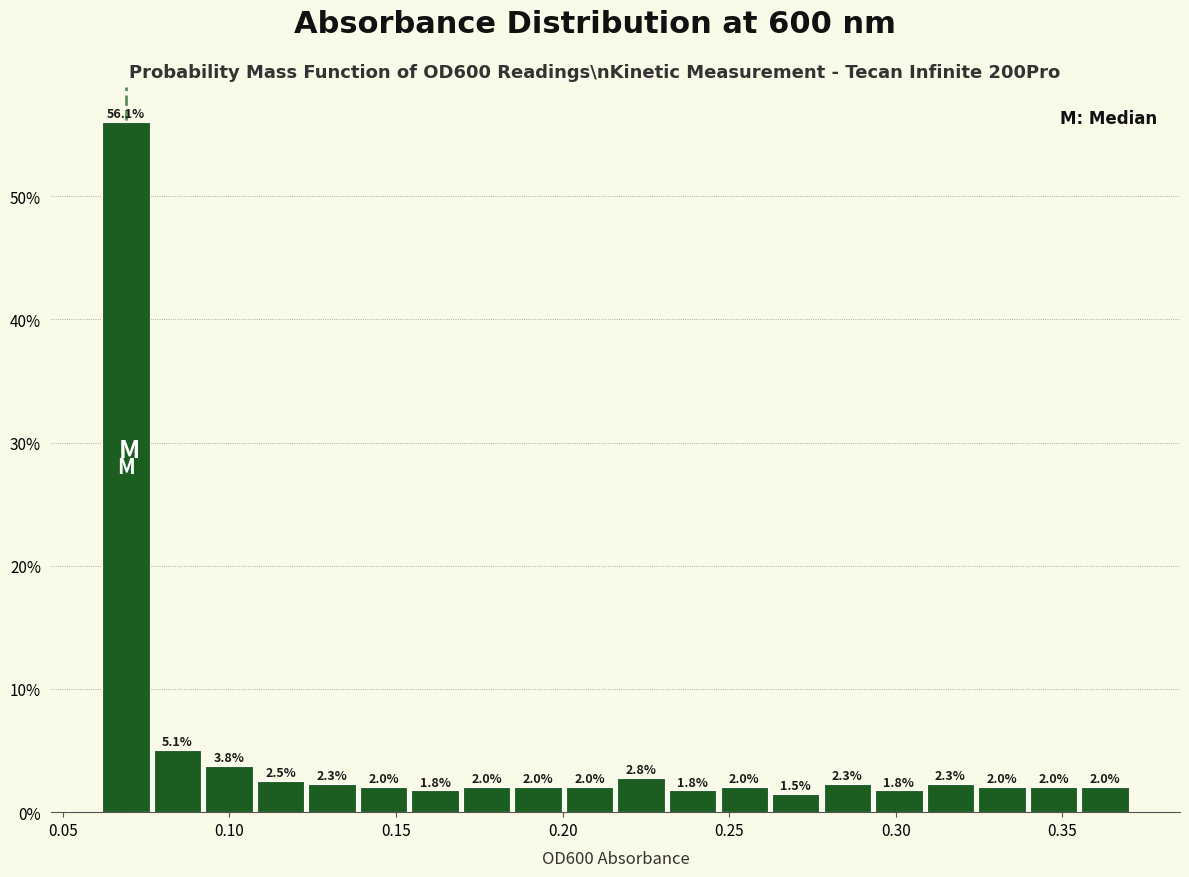

Around what value on the x-axis is the tallest bar? Give the approximate position of its centre, as read against the axis.

0.070